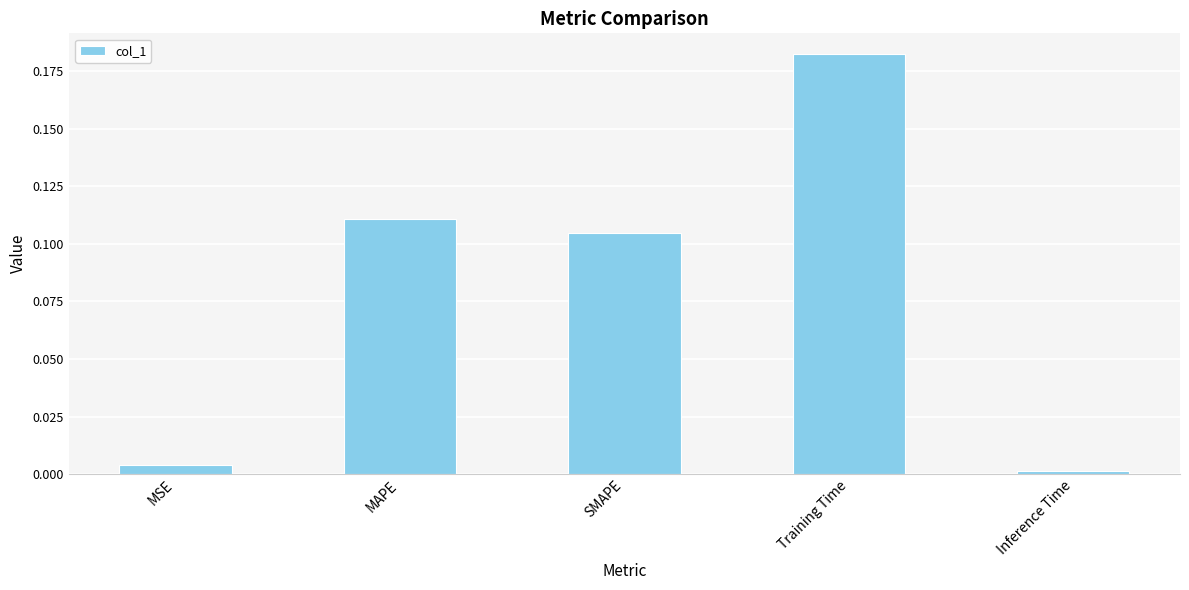

Between Inference Time and MSE, which is larger?

MSE